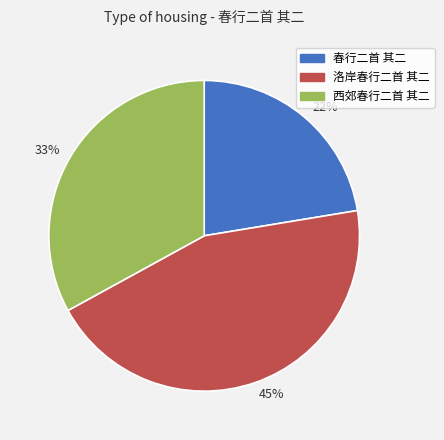

Does 洛岸春行二首 其二 represent more than half of the total?

No